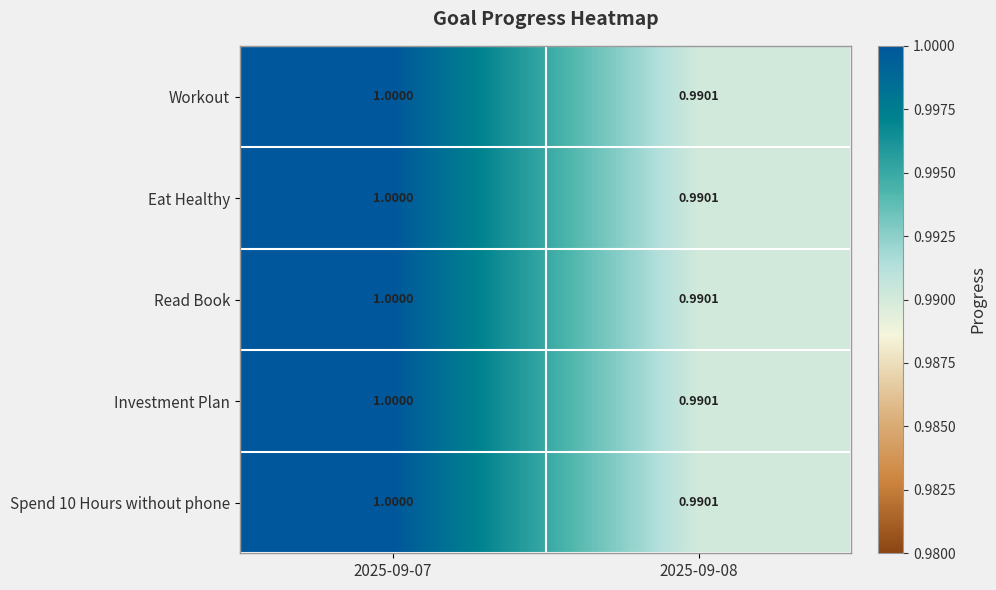

Is the value of Read Book at 2025-09-07 greater than the value of Workout at 2025-09-08?

Yes